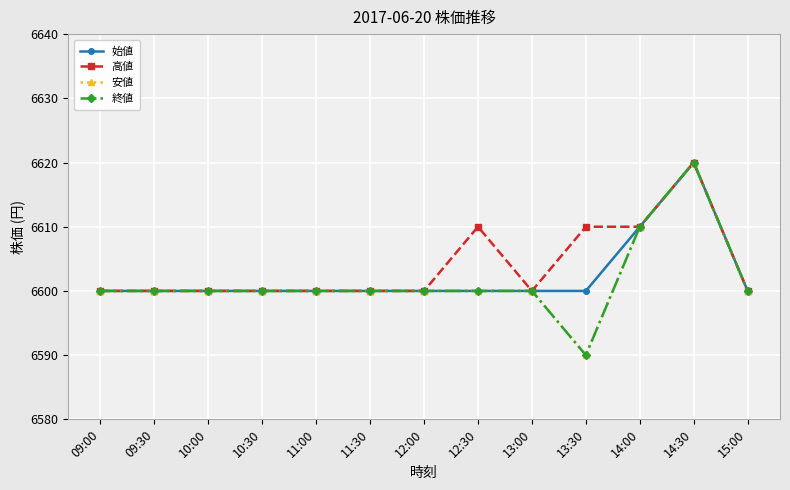

In 安値, how many points are lower than both neighbors (excluding endpoints)?

1